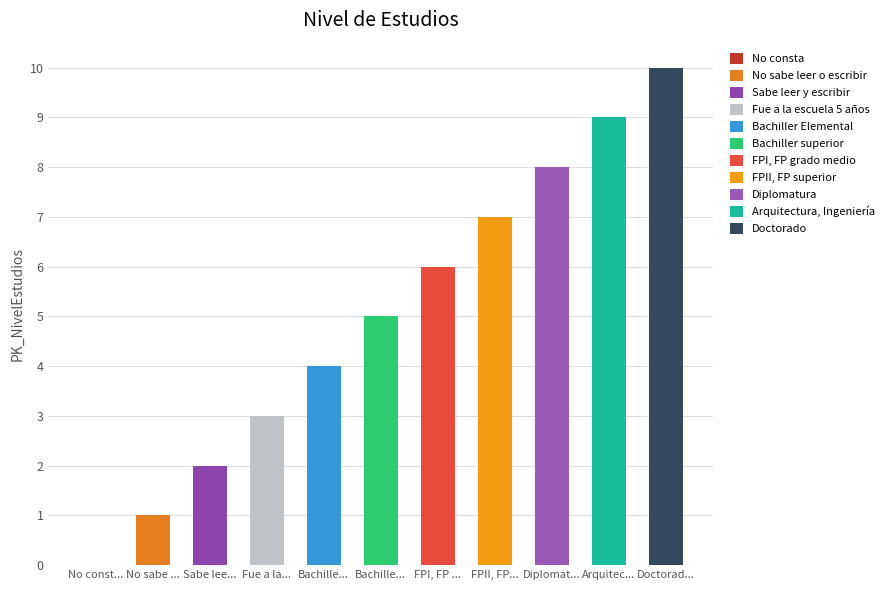

How many positive values are there?

10